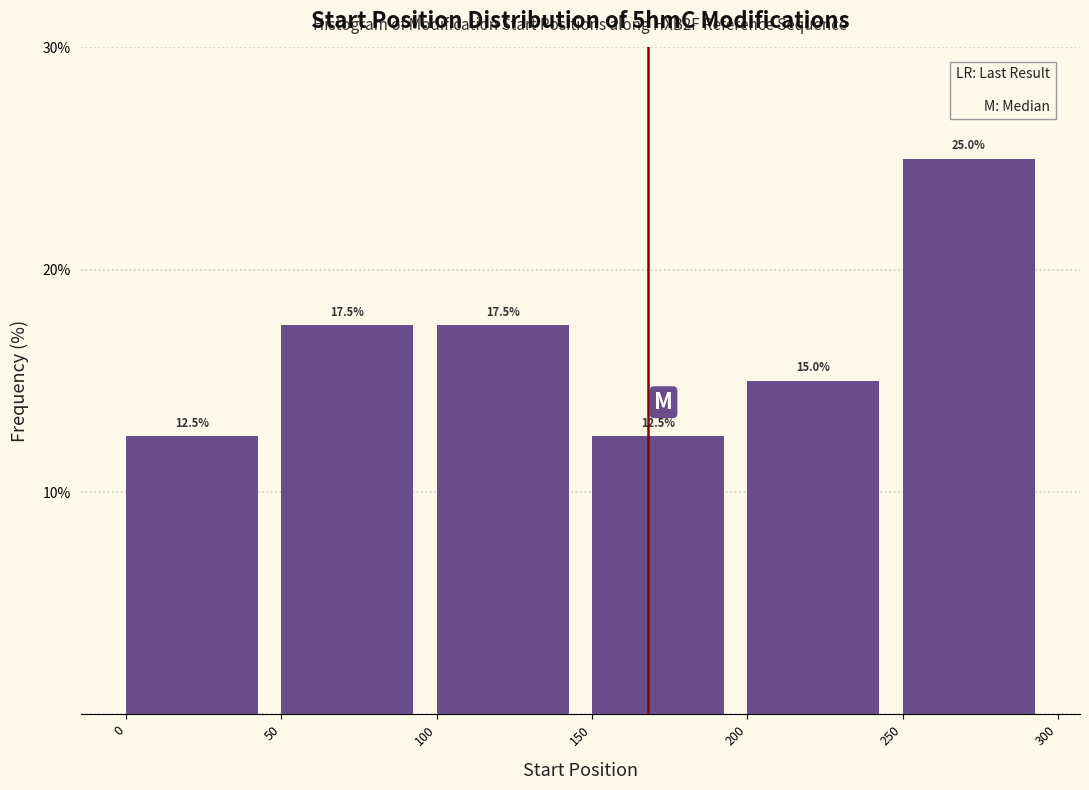

Over which range of the x-axis is the bar tallest?

250 to 300